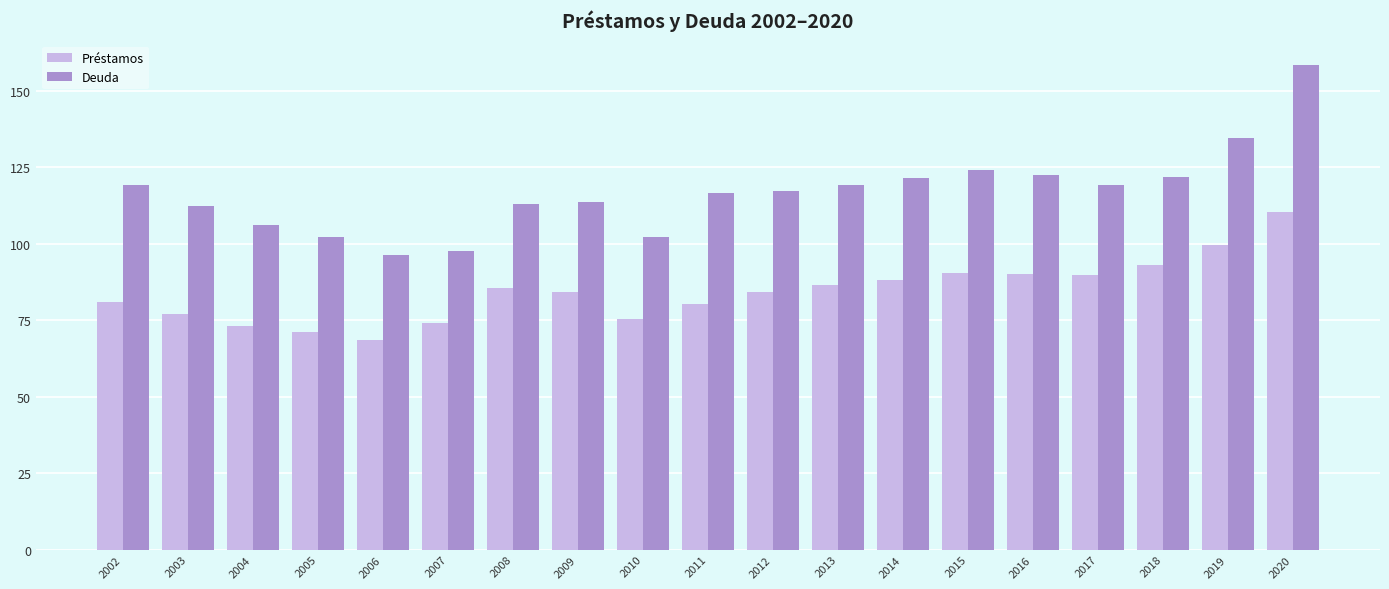

Rank the series by their average value, from lowest to highest.

Préstamos, Deuda